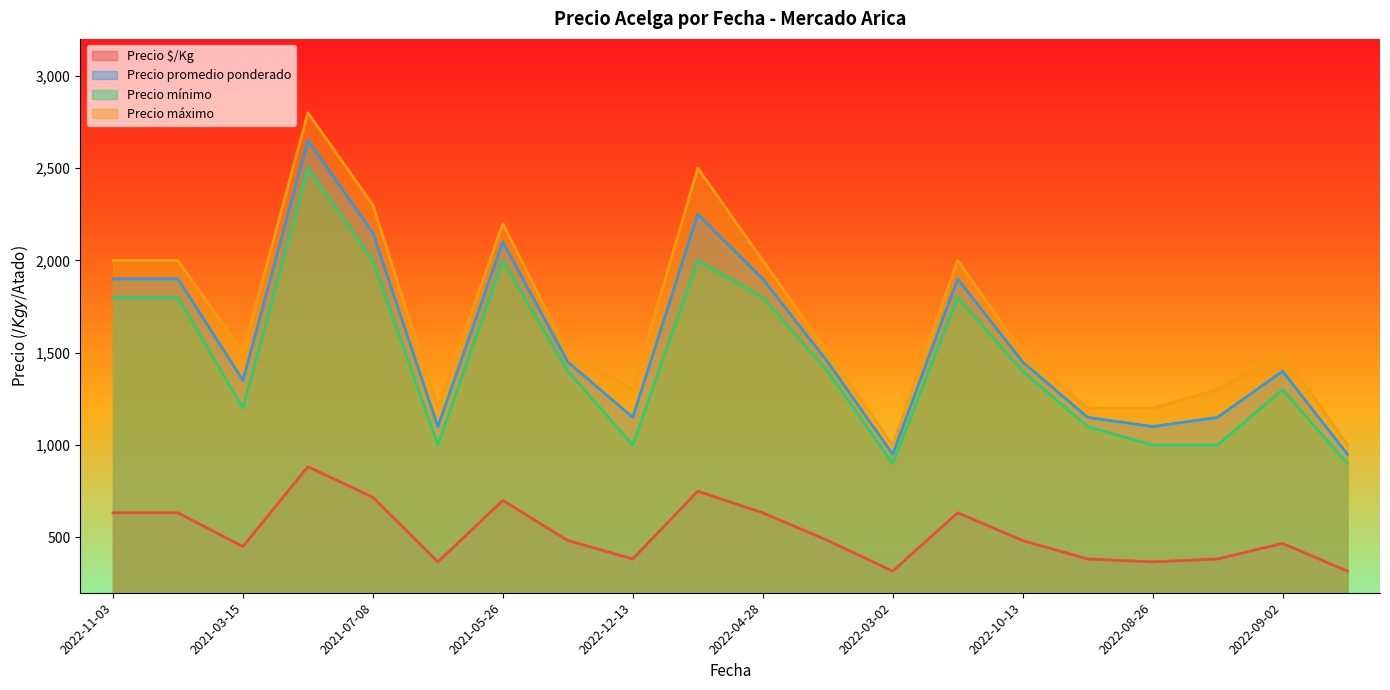

How many categories are shown in the chart?

20